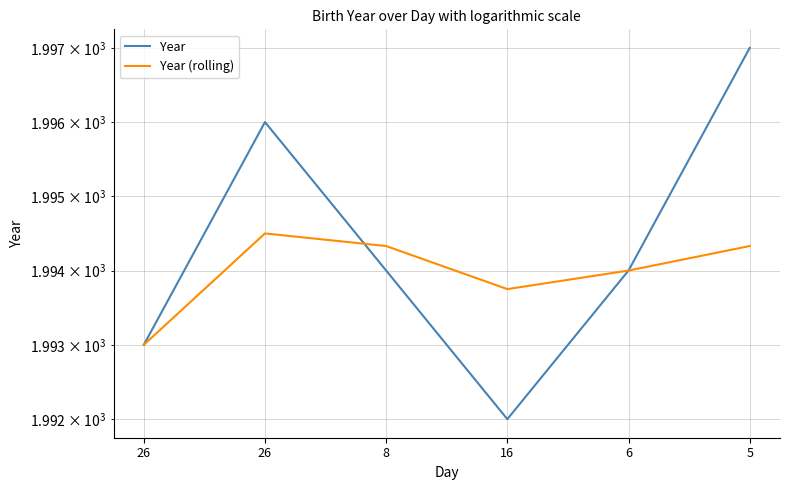

Is this an area chart (filled region under the line)?

No